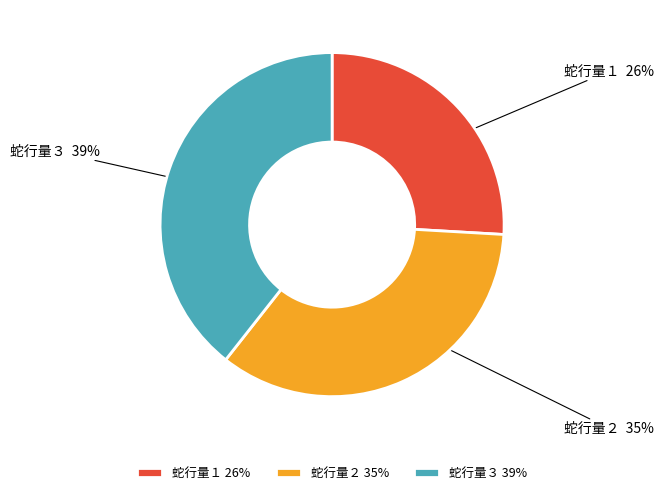

To the nearest percent, what percentage of the pie is 蛇行量３?

39%